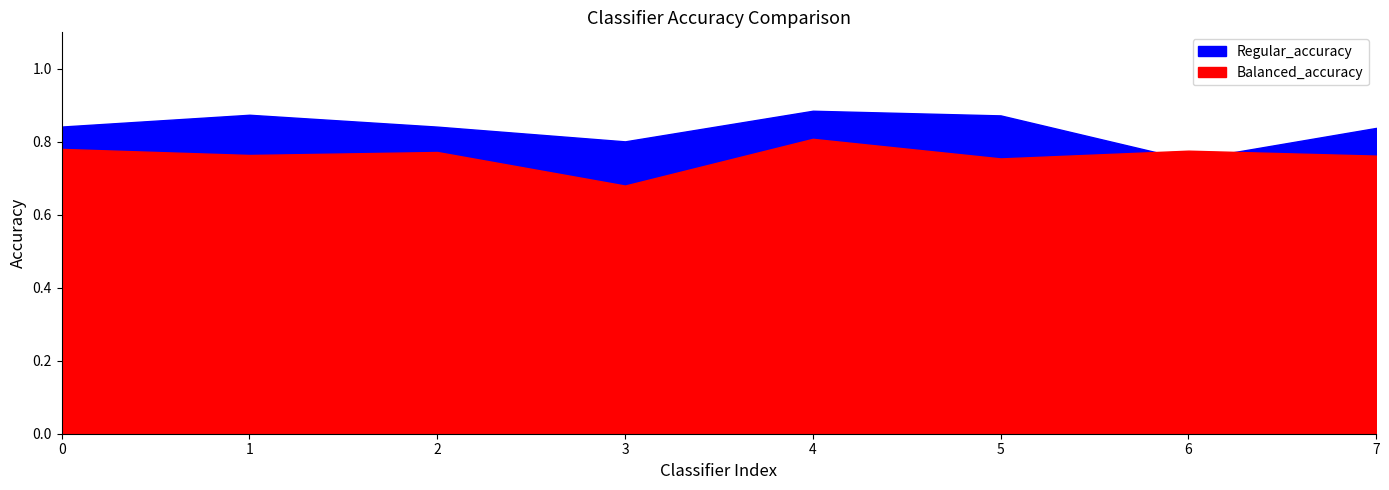

What is the total value across all series at 6?

1.5